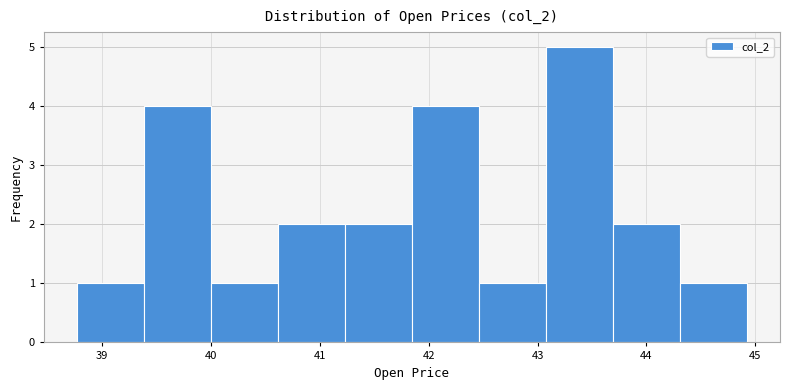

What is the height of the bar covering 41.8 to 42.5 on the x-axis? Neither the bar edges nor the heights are printed on the chart, so give them approximately, as read against the axes.

4